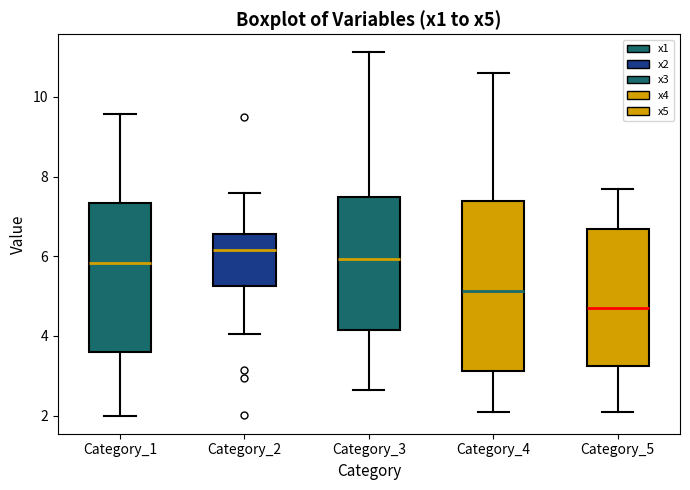

Reading left to right, read every box against the y-axis: the position of its median line, the range the box covers, and the ends of its whiskers. The values are not printed on the chart, so give them approximately, as read against the axis.

Category_1: median 5.8, box 3.6 to 7.4, whiskers 2.0 to 9.6
Category_2: median 6.2, box 5.2 to 6.6, whiskers 4.0 to 7.6
Category_3: median 6.0, box 4.2 to 7.4, whiskers 2.6 to 11.2
Category_4: median 5.2, box 3.2 to 7.4, whiskers 2.0 to 10.6
Category_5: median 4.6, box 3.2 to 6.6, whiskers 2.0 to 7.6